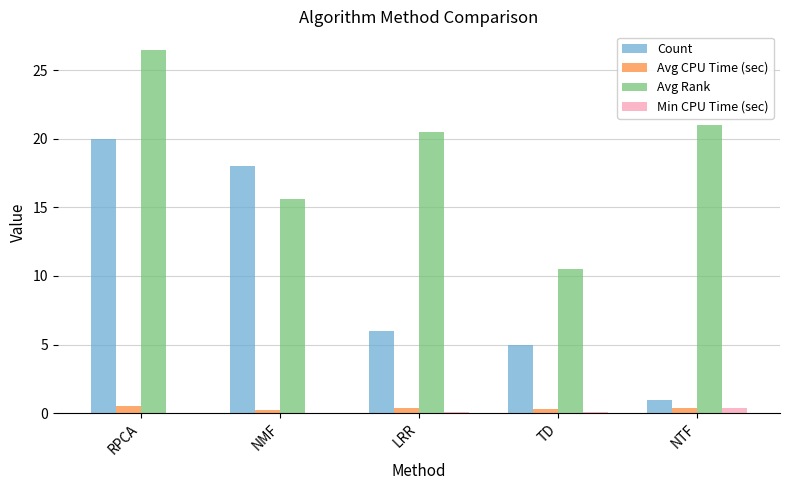

What is the highest value of the Count series?

20.0